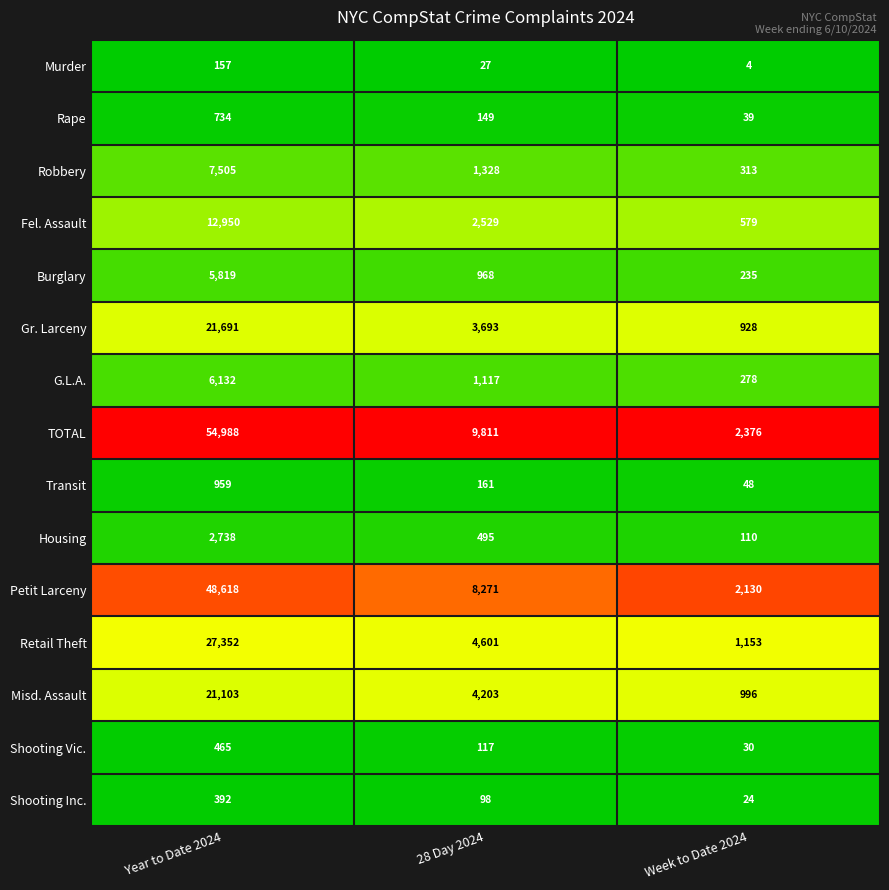

Rank the series by their maximum value, from highest to lowest.

TOTAL, Petit Larceny, Retail Theft, Gr. Larceny, Misd. Assault, Fel. Assault, Robbery, G.L.A., Burglary, Housing, Transit, Rape, Shooting Vic., Shooting Inc., Murder